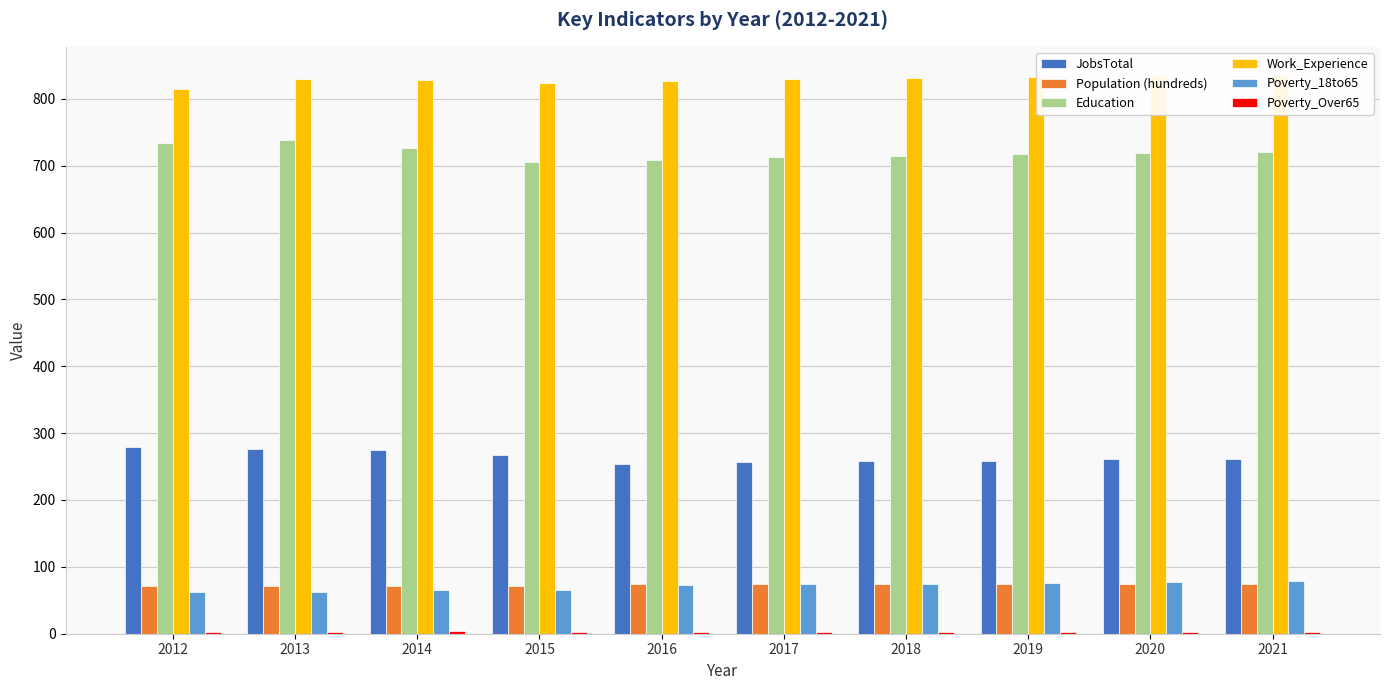

What is the difference between the highest and lowest values at 2017?

827